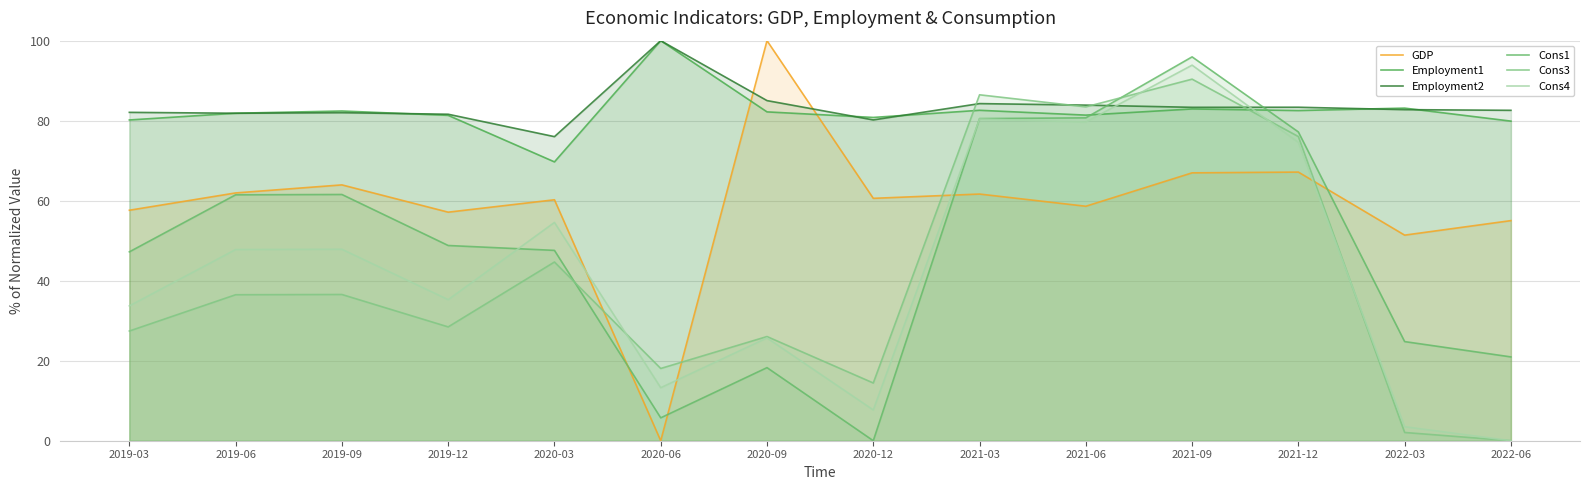

What are all the series names shown in the legend?

GDP, Employment1, Employment2, Cons1, Cons3, Cons4